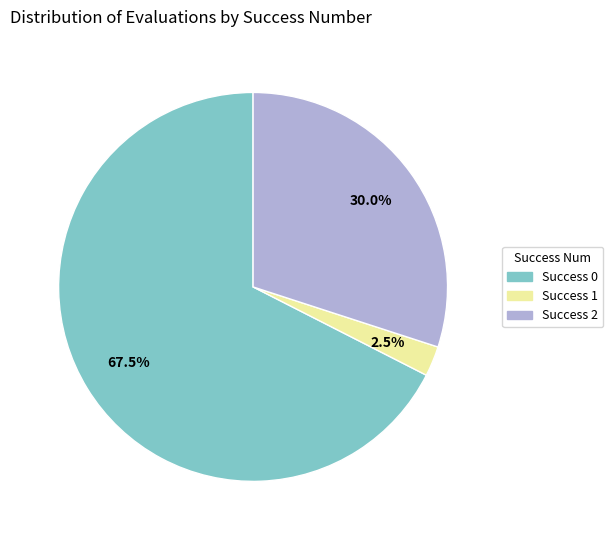

Rank the categories by value from lowest to highest.

Success 1, Success 2, Success 0